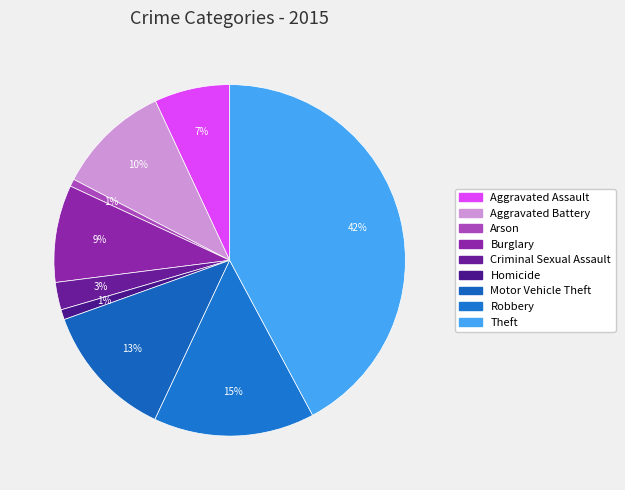

How much of the chart is everything except Homicide?

99.1%